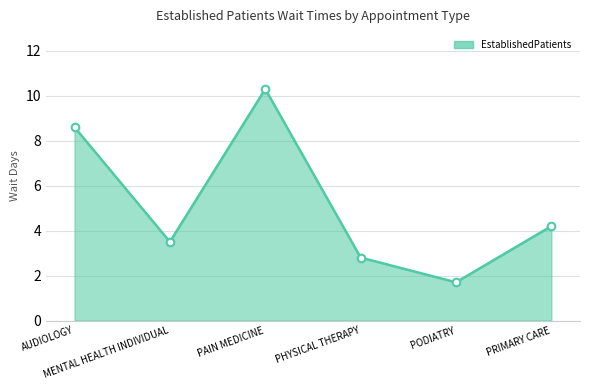

What is the change in value from AUDIOLOGY to MENTAL HEALTH INDIVIDUAL?

-5.1